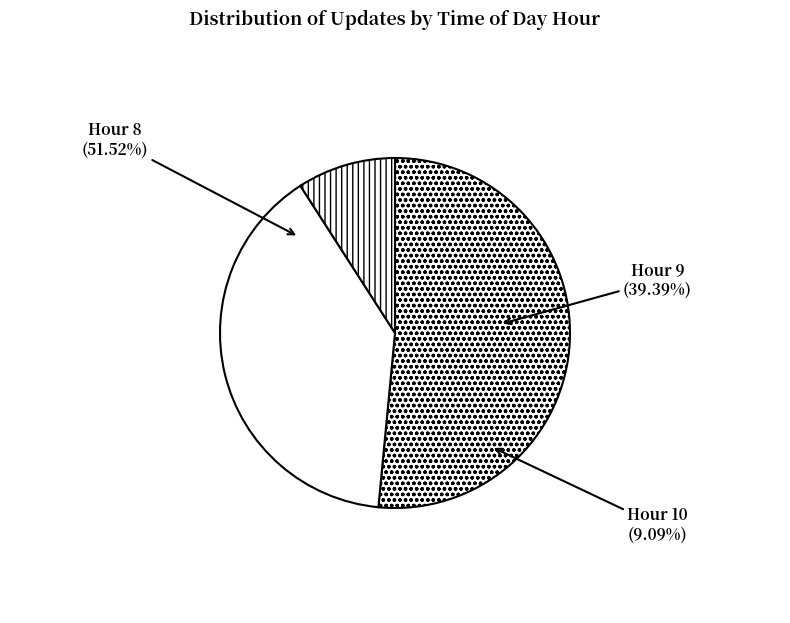

Count the number of slices in the pie.

3